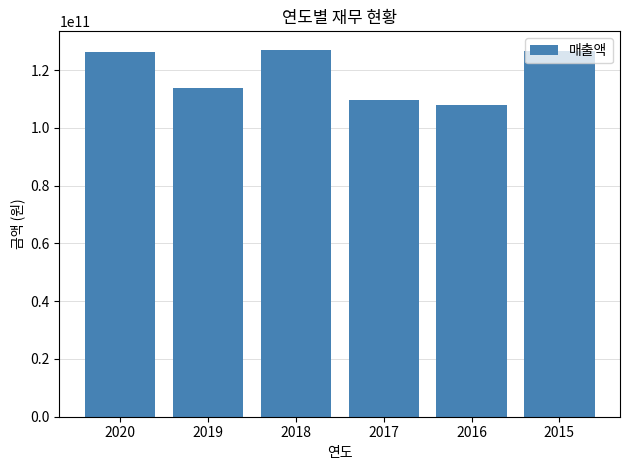

What is the approximate value at 2017, to the nearest 100?

109568498500